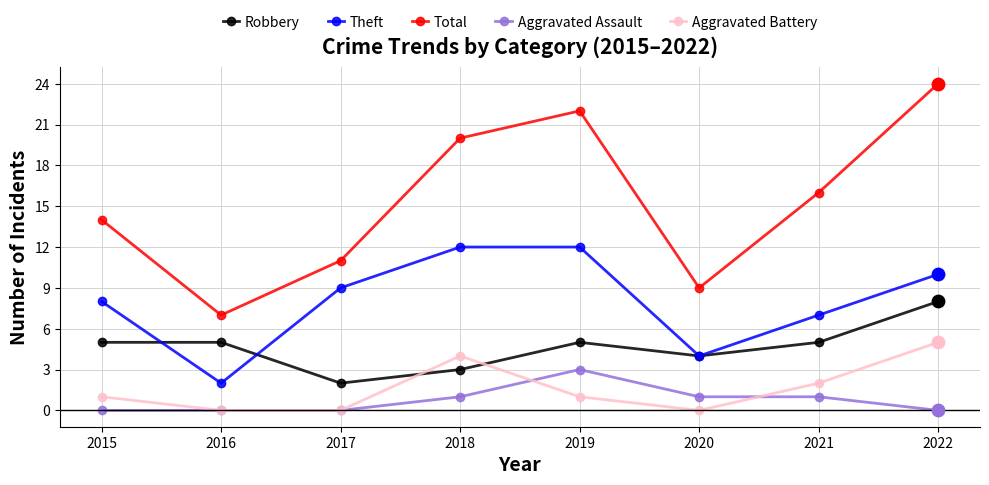

At which category is the sum across all series the highest?

2022